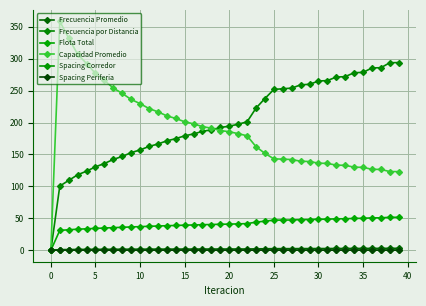

How many times do Spacing Periferia and Capacidad Promedio cross each other?

1